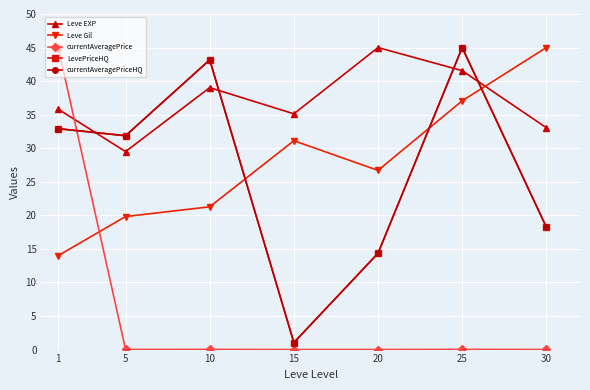

Does the chart have visible grid lines?

Yes